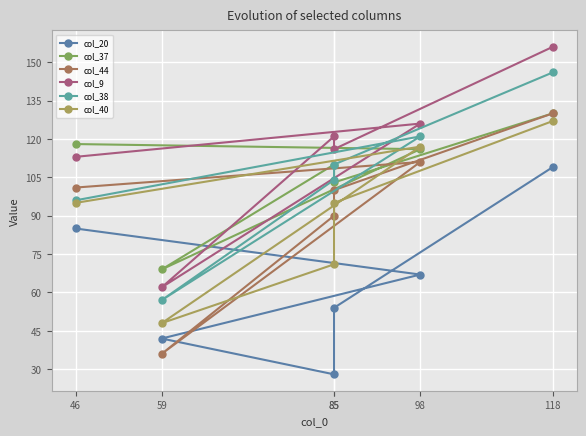

Which series has the largest total across all categories?

col_9